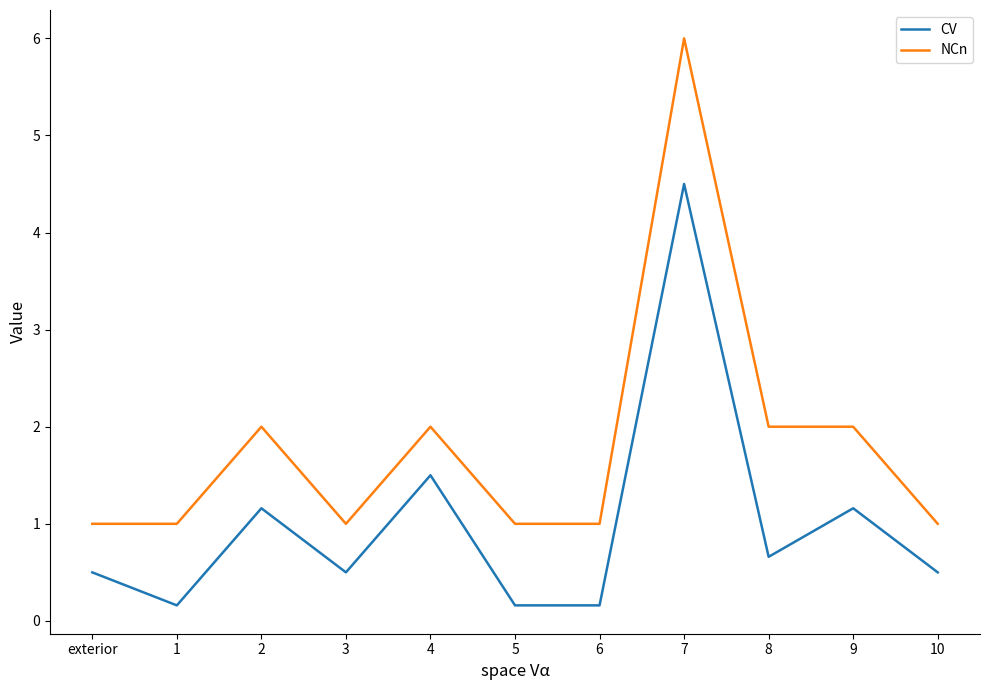

Which category has the highest value across all series?

7